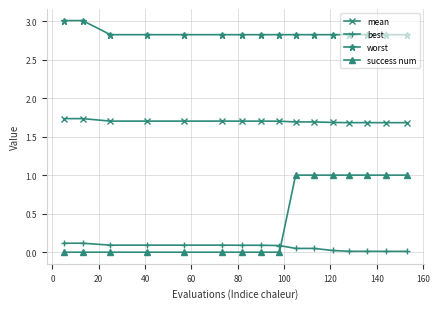

What is the average value of the best series?

0.1